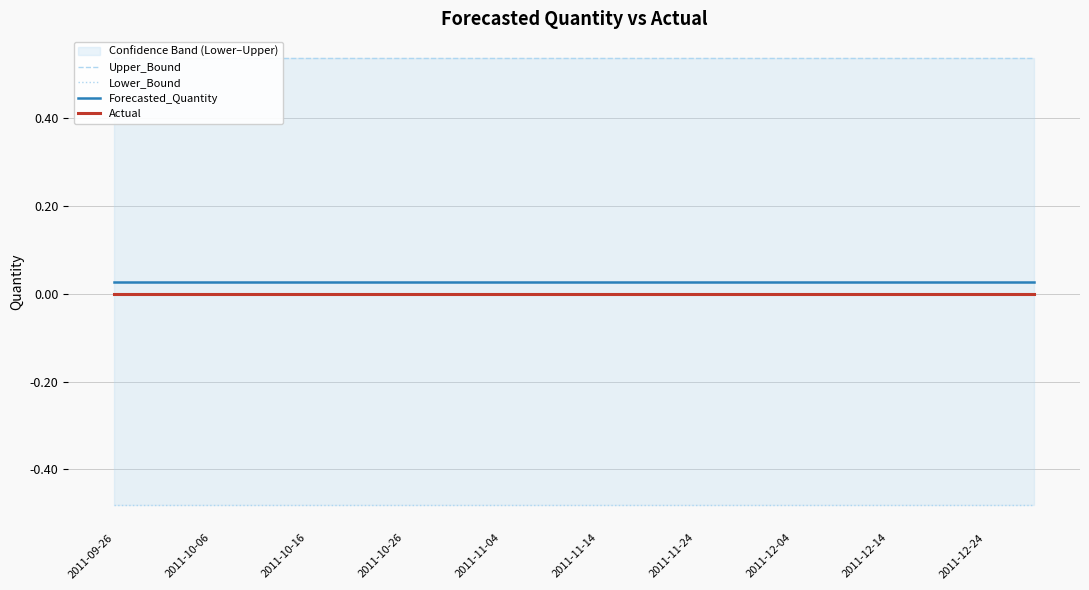

Which series has the widest spread of values?

Upper_Bound